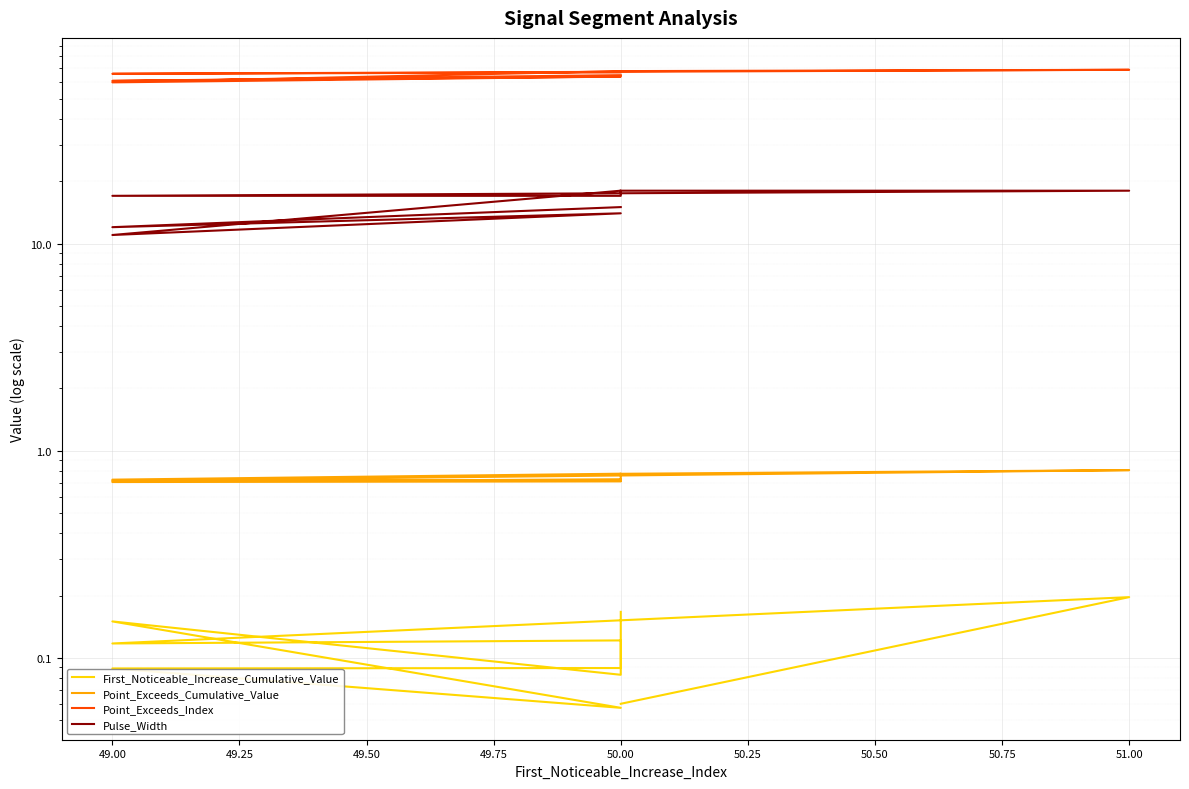

What is the total value across all series at 51.00?

88.0